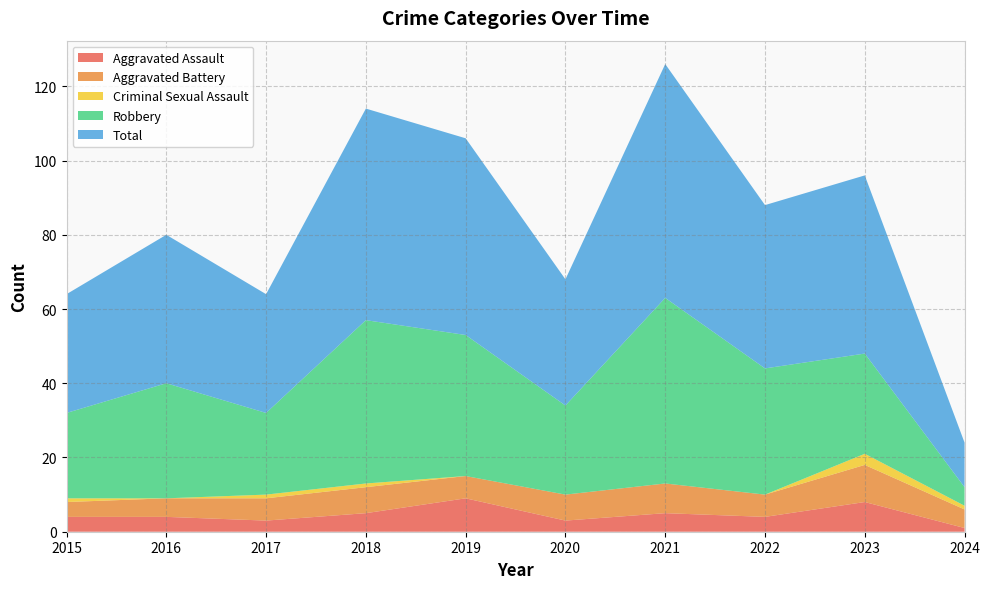

Reading left to right, transcribe all the data shown in this chart.

Aggravated Assault: 2015=4	2016=4	2017=3	2018=5	2019=9	2020=3	2021=5	2022=4	2023=8	2024=1
Aggravated Battery: 2015=4	2016=5	2017=6	2018=7	2019=6	2020=7	2021=8	2022=6	2023=10	2024=5
Criminal Sexual Assault: 2015=1	2016=0	2017=1	2018=1	2019=0	2020=0	2021=0	2022=0	2023=3	2024=1
Robbery: 2015=23	2016=31	2017=22	2018=44	2019=38	2020=24	2021=50	2022=34	2023=27	2024=5
Total: 2015=32	2016=40	2017=32	2018=57	2019=53	2020=34	2021=63	2022=44	2023=48	2024=12